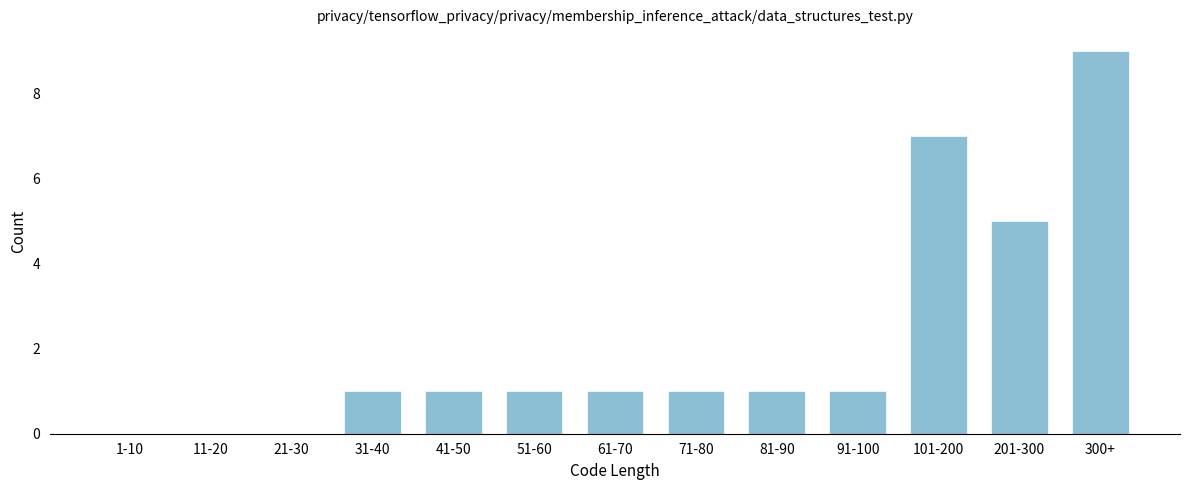

Reading left to right, list all the values displayed in this chart.

1-10=0	11-20=0	21-30=0	31-40=1	41-50=1	51-60=1	61-70=1	71-80=1	81-90=1	91-100=1	101-200=7	201-300=5	300+=9